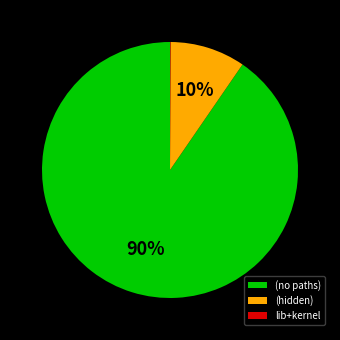

What is the largest slice in the pie chart?

(no paths)